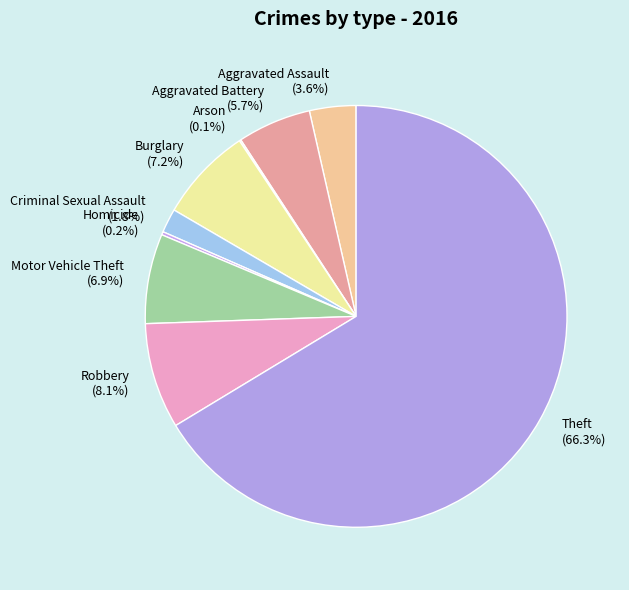

How much of the chart is everything except Robbery?

91.9%